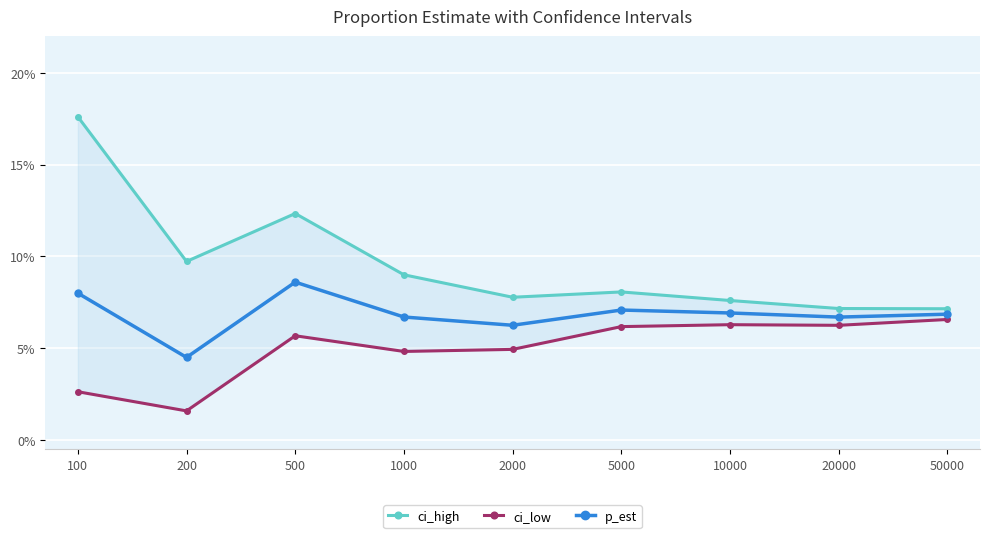

Which category has the lowest value in the ci_high series?

50000